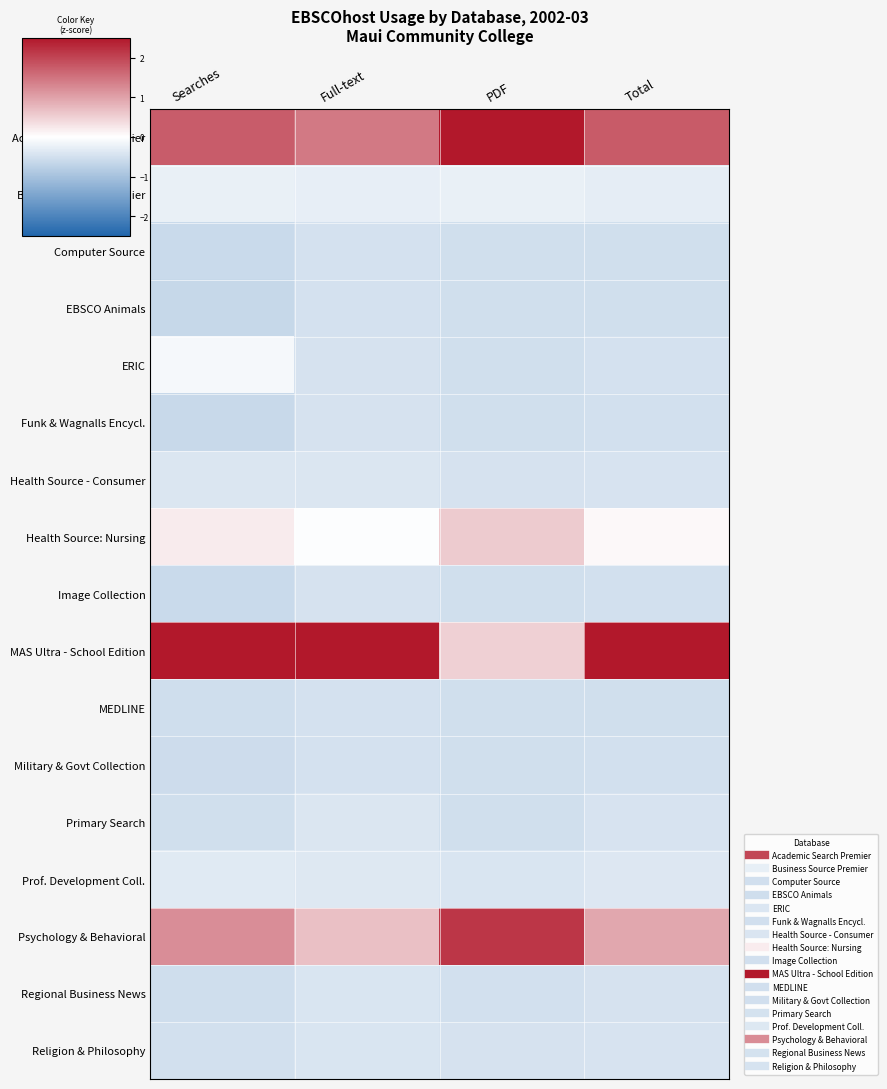

Count the number of categories in the chart.

4